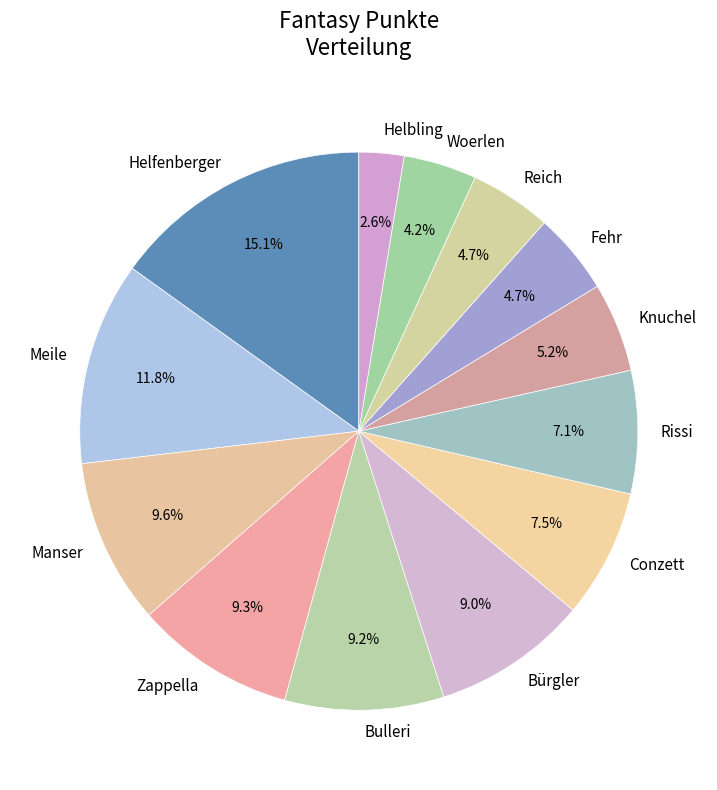

Is Helbling the majority of the pie?

No